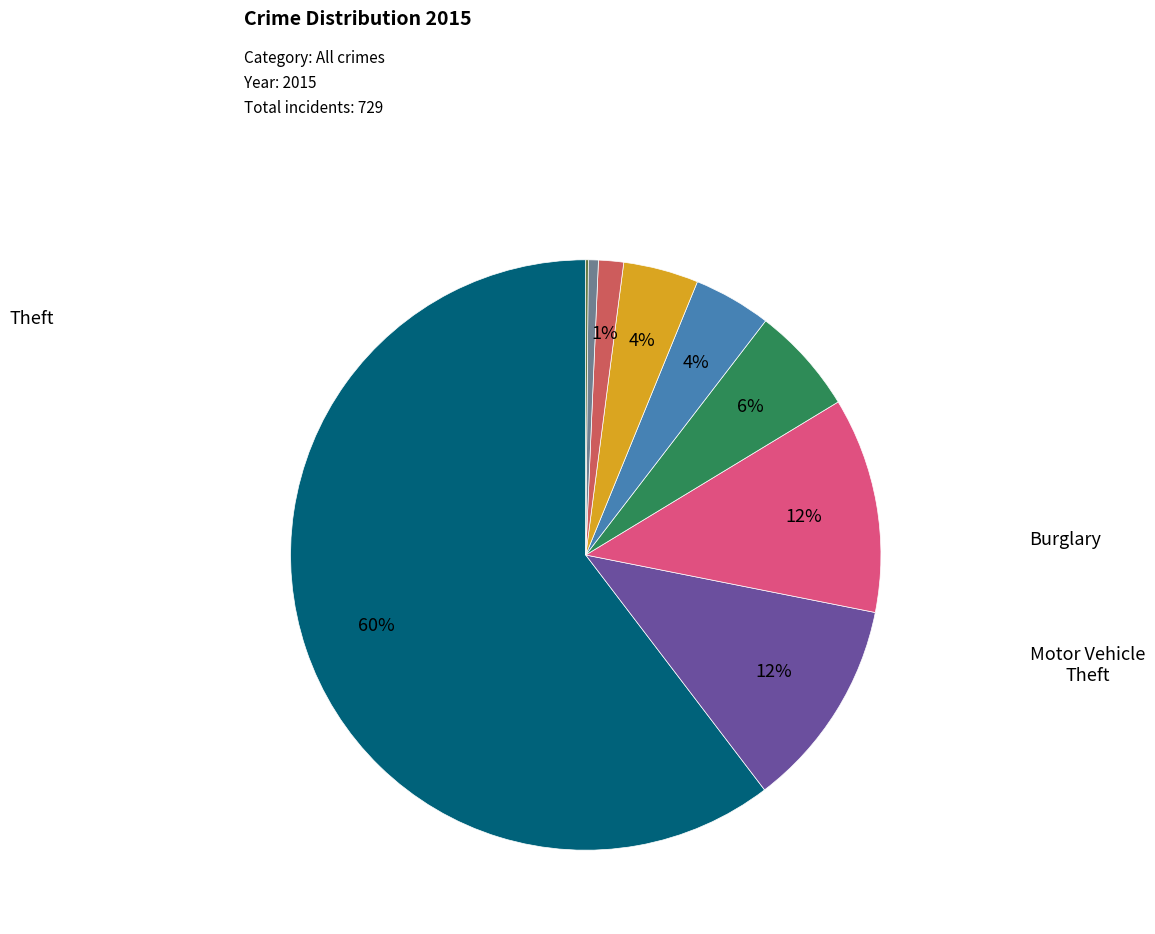

To the nearest percent, what is the average slice percentage?

11%